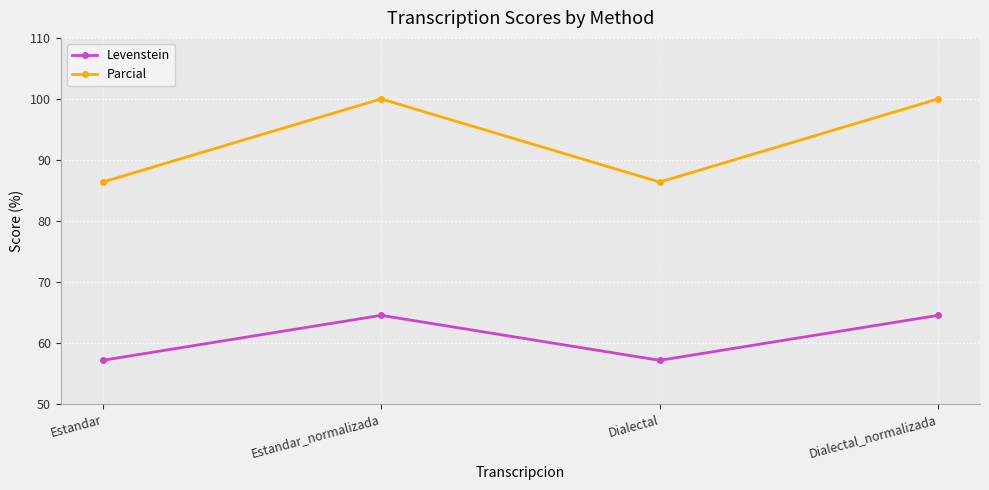

What is the highest value of the Parcial series?

100.0